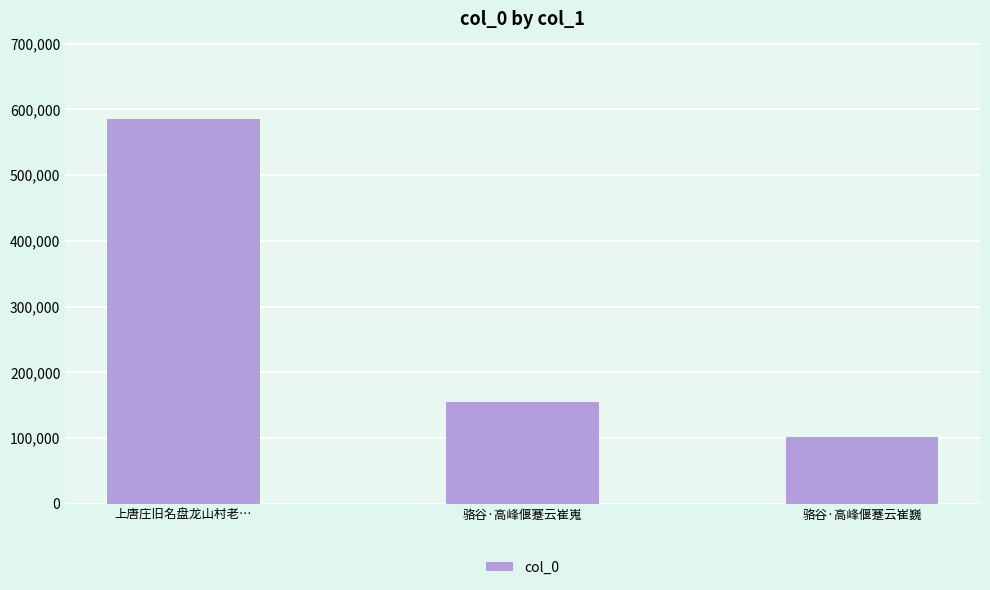

At which category does the chart reach its peak across all series?

上唐庄旧名盘龙山村老…